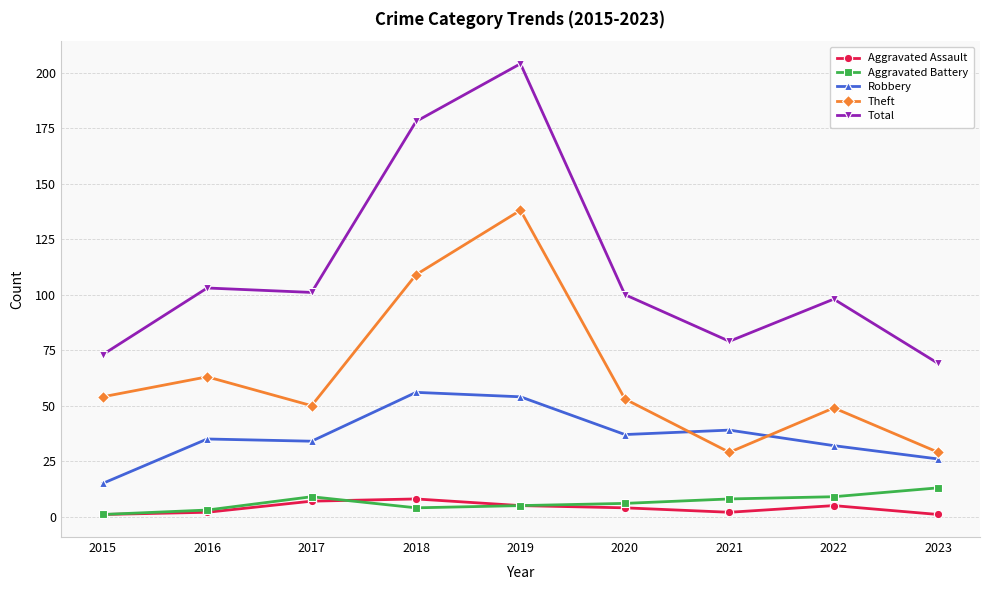

At which label does Theft first exceed 53?

2015